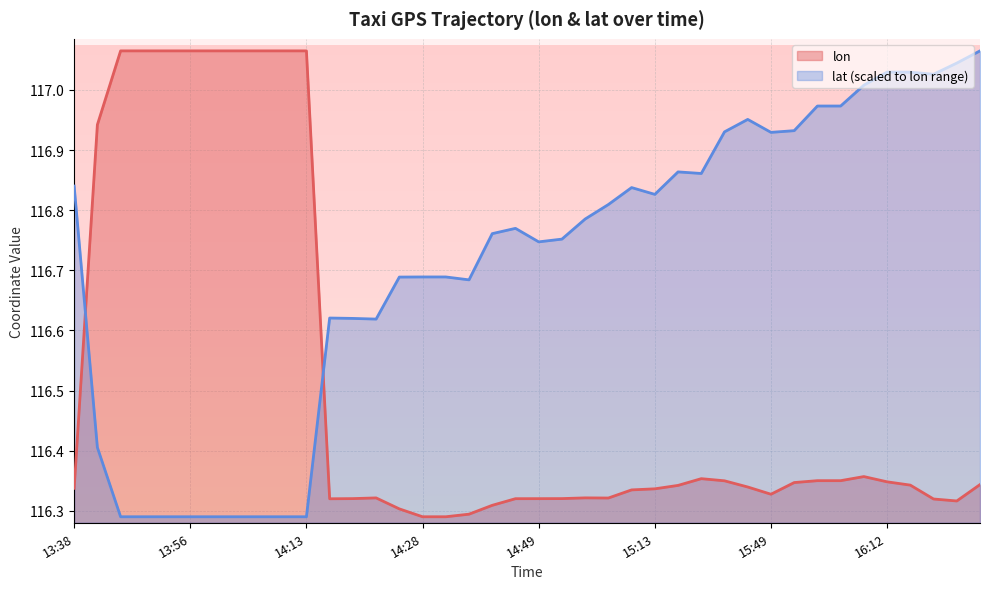

True or false: lat has more than 1 interior local peaks.

True